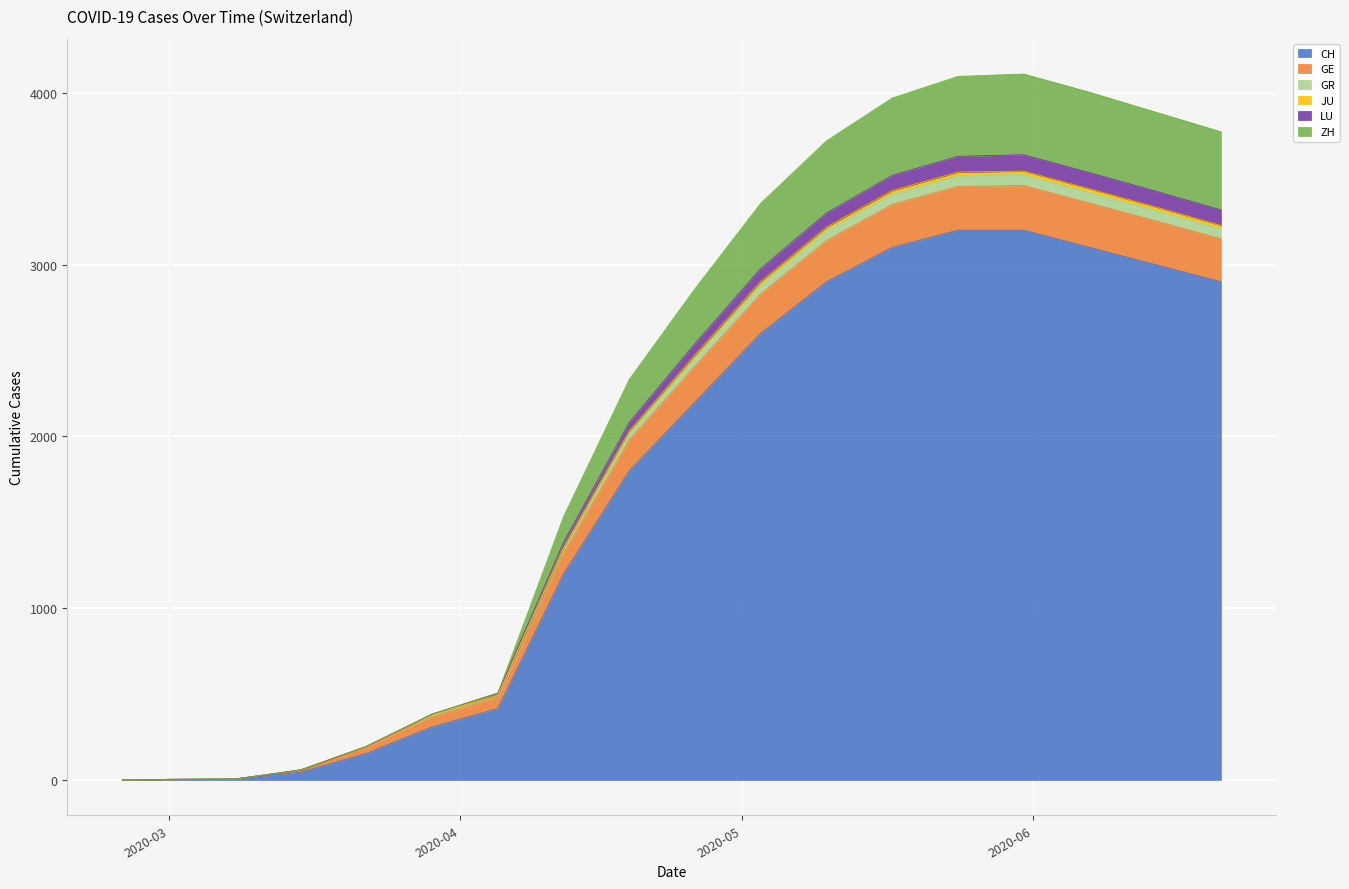

What are all the series names shown in the legend?

CH, GE, GR, JU, LU, ZH